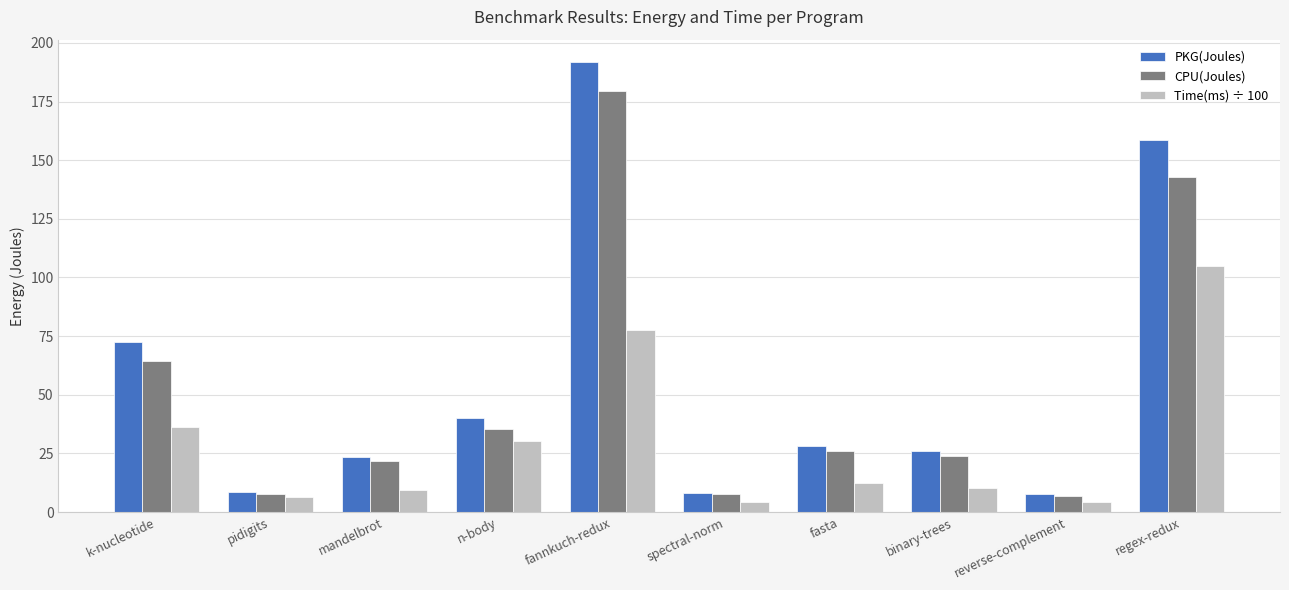

What are all the series names shown in the legend?

PKG(Joules), CPU(Joules), Time(ms) ÷ 100